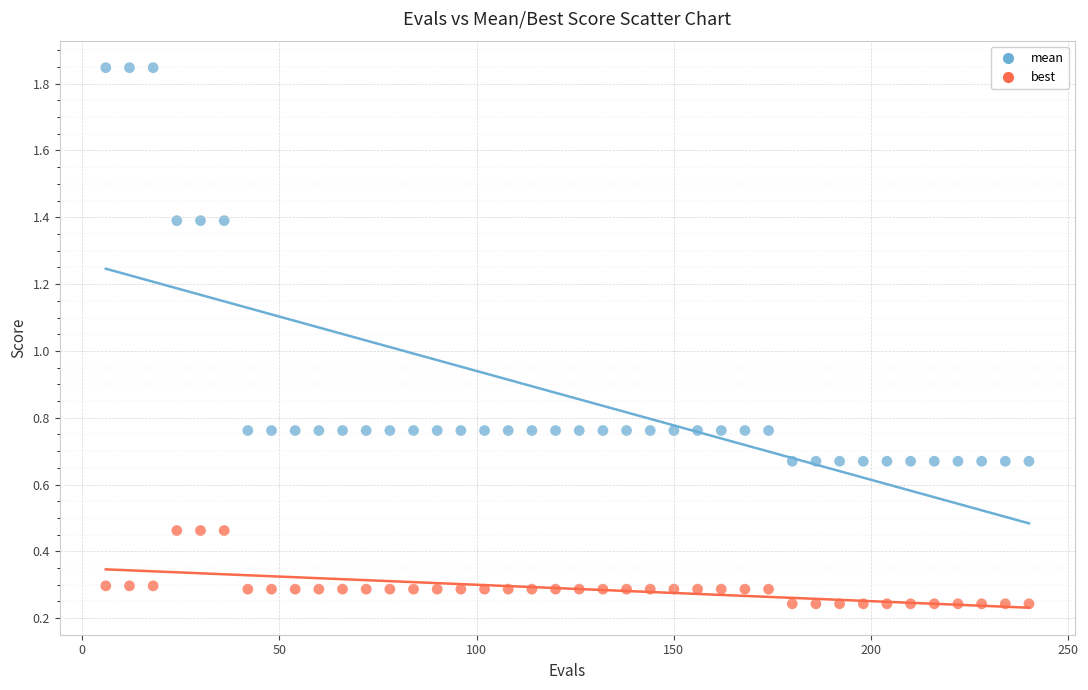

Which series has the widest spread of Y values?

mean